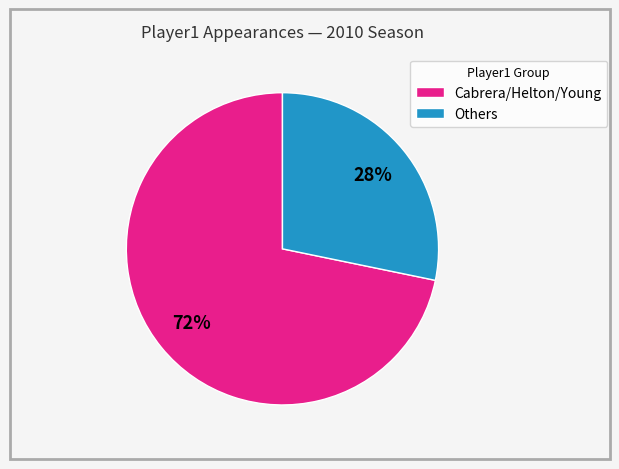

What is the smallest slice in the pie chart?

Others